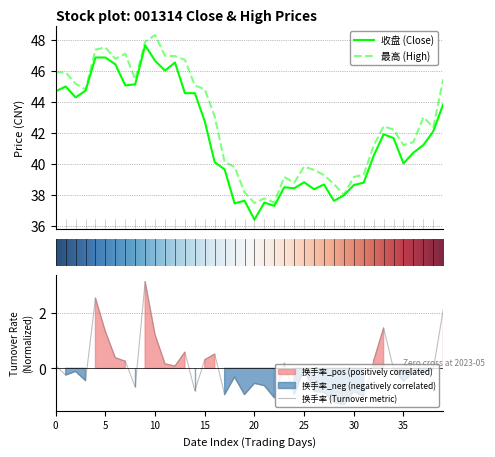

Does the chart have visible grid lines?

Yes